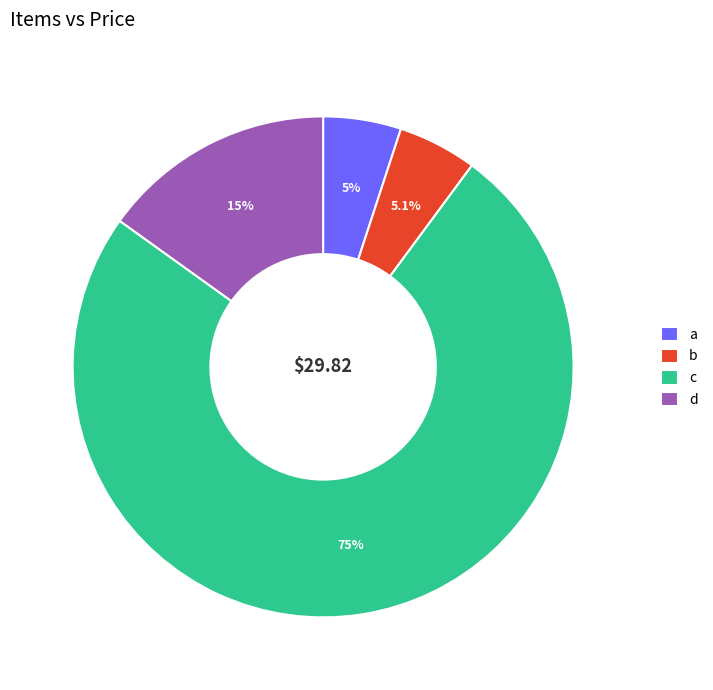

Between d and a, which is larger?

d